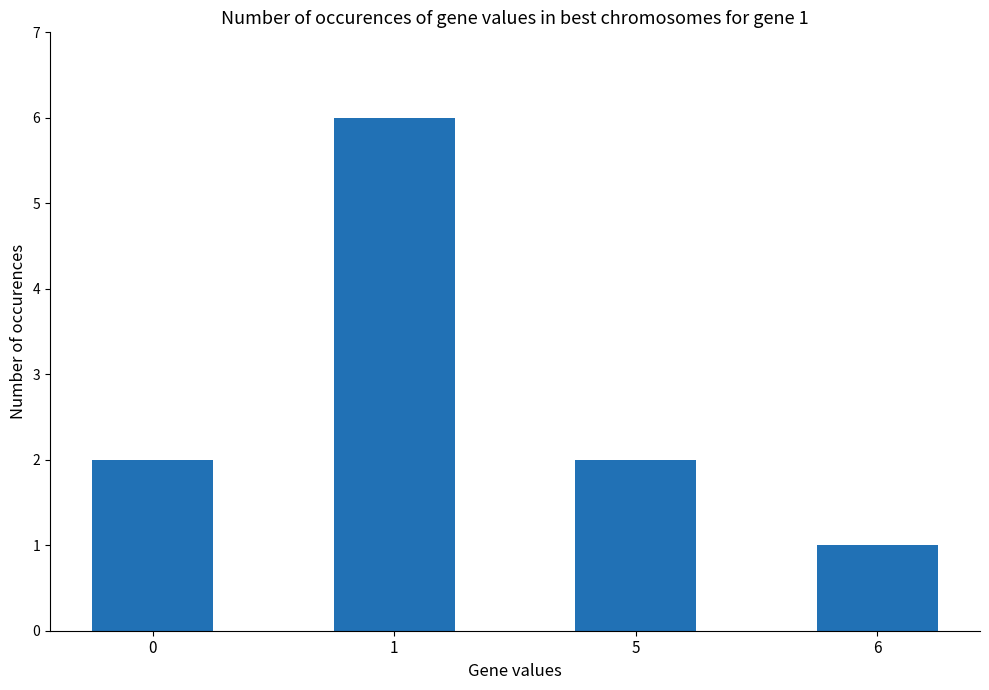

What is the difference between the maximum and minimum values?

5